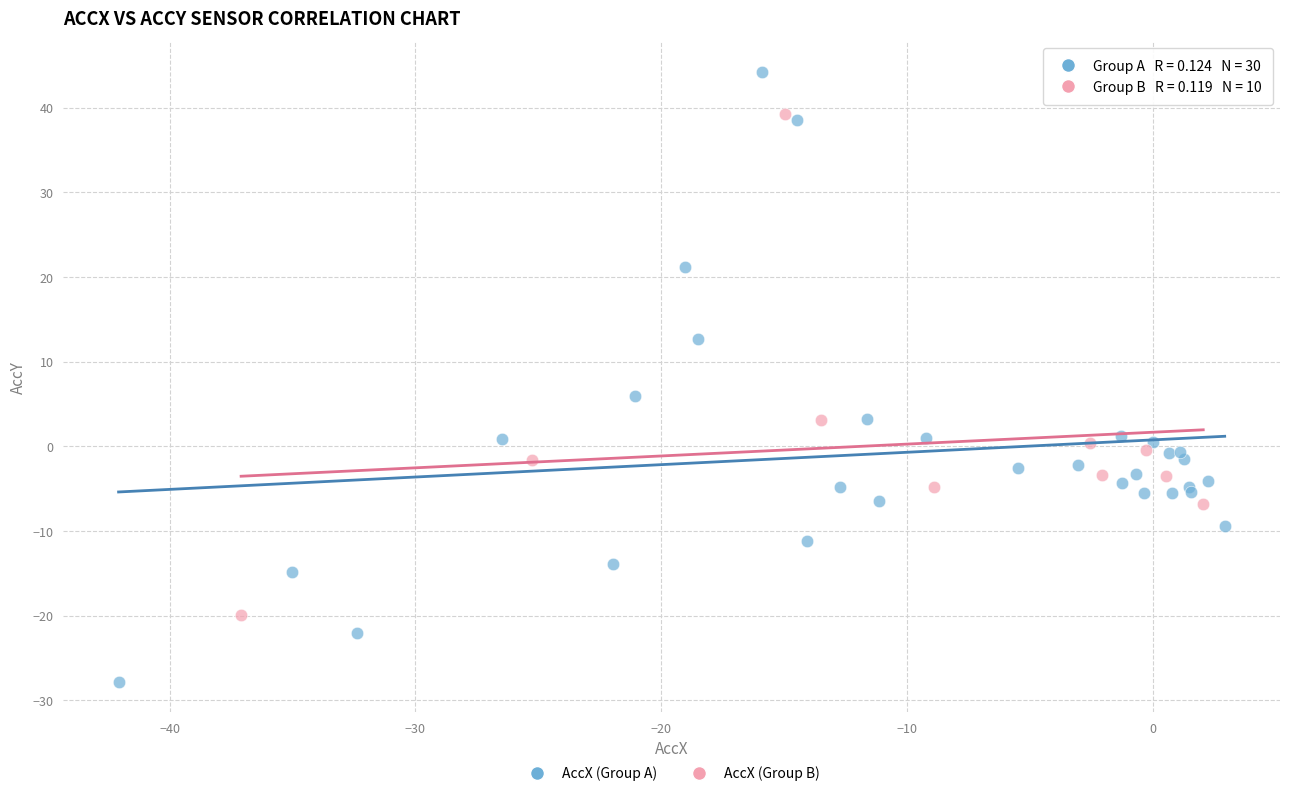

What are all the series names shown in the legend?

AccX (Group A), AccX (Group B)